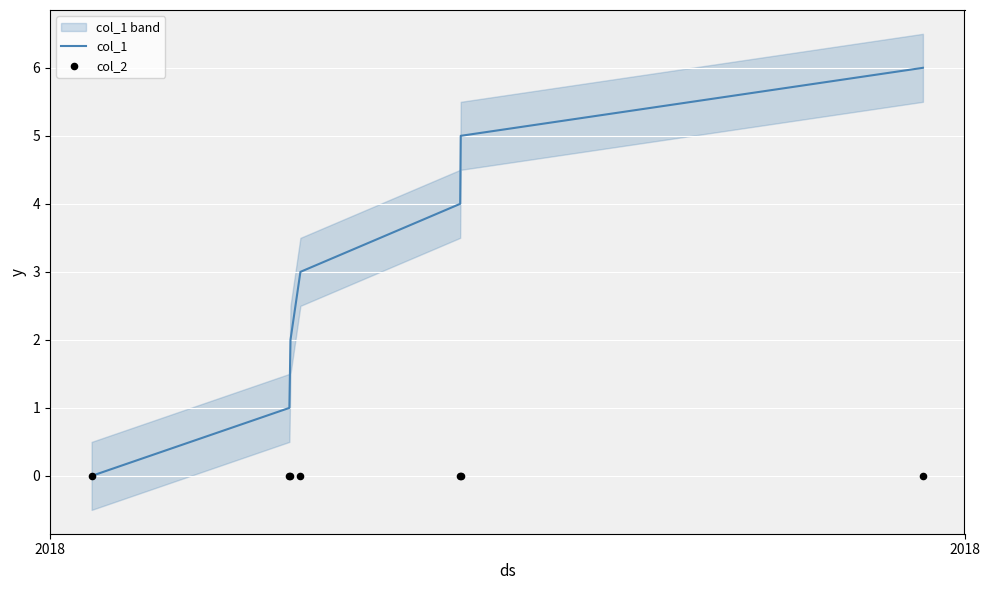

At how many categories does at least one series exceed 1?

5